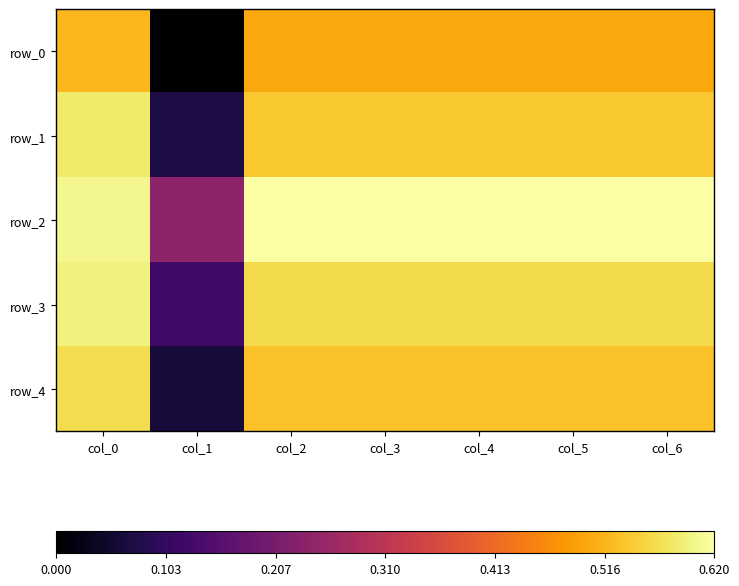

Read the row_4 value at col_3.

0.5